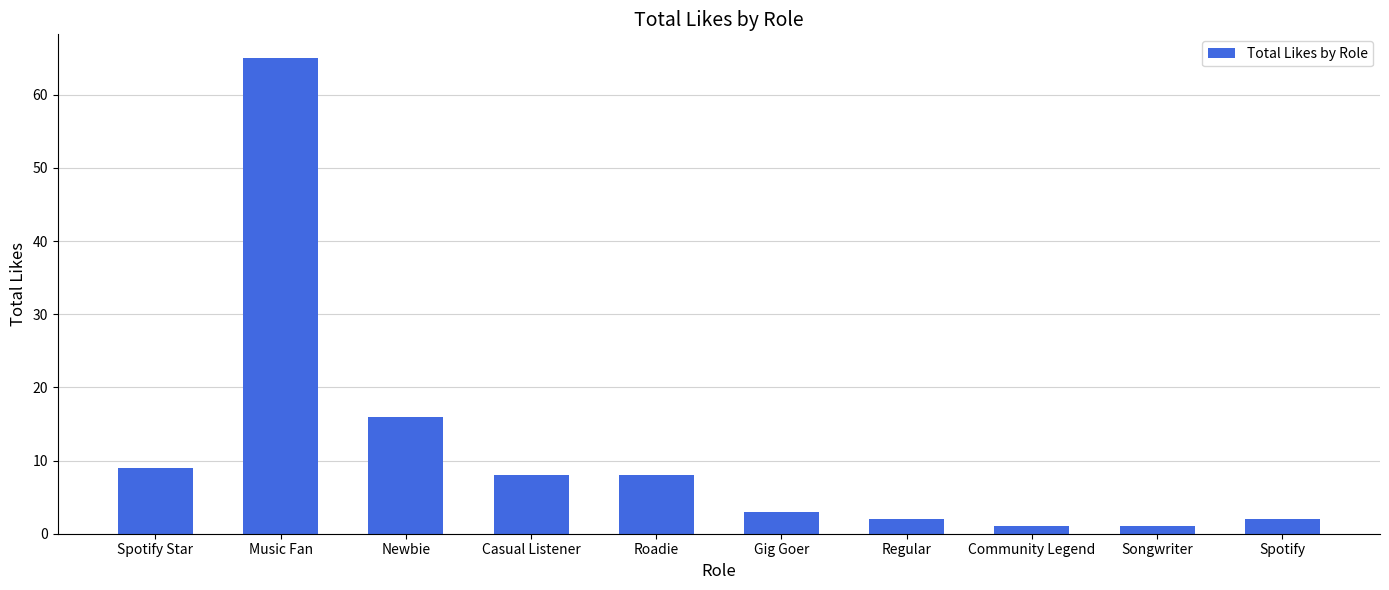

What is the label of the 7th bar from the left?

Regular